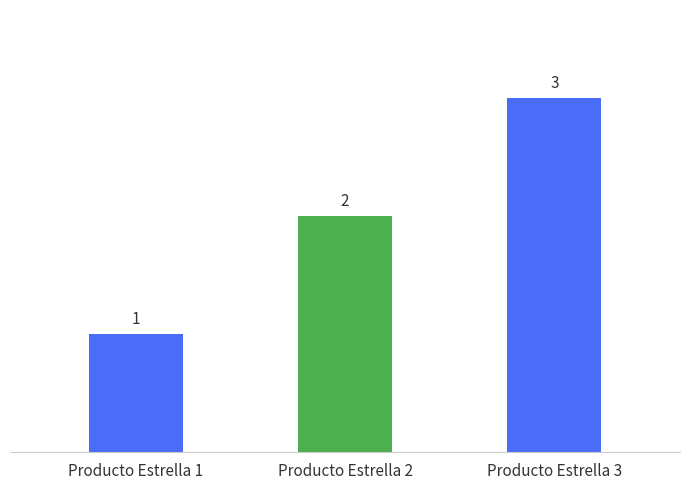

What is the smallest value displayed?

1